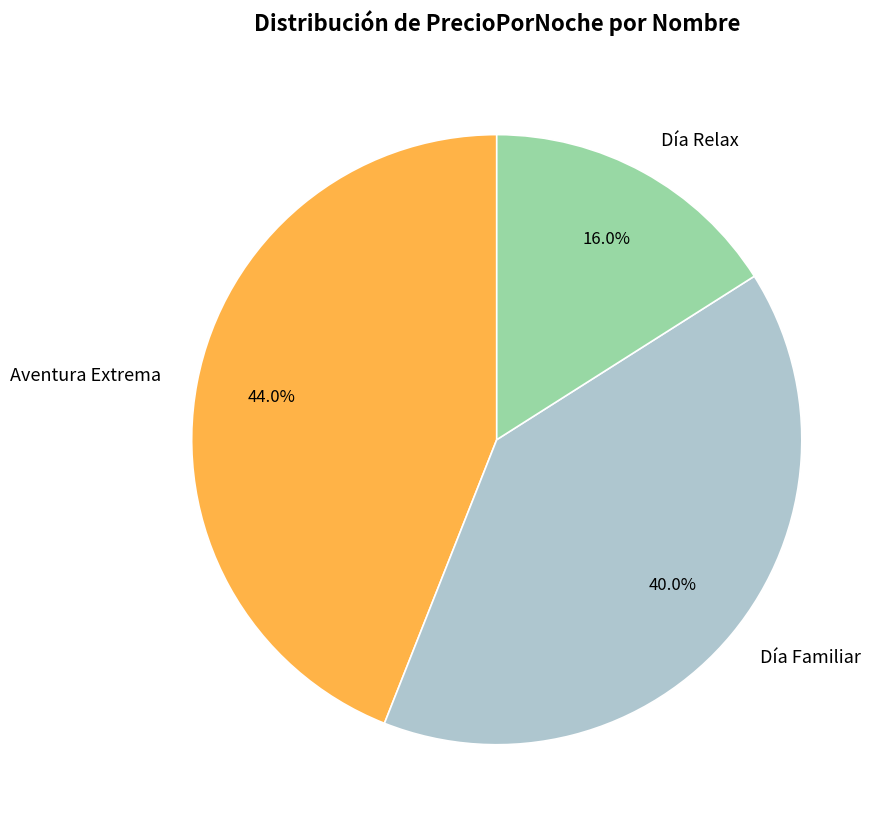

To the nearest percent, what is the difference between the largest and smallest slice percentages?

28%